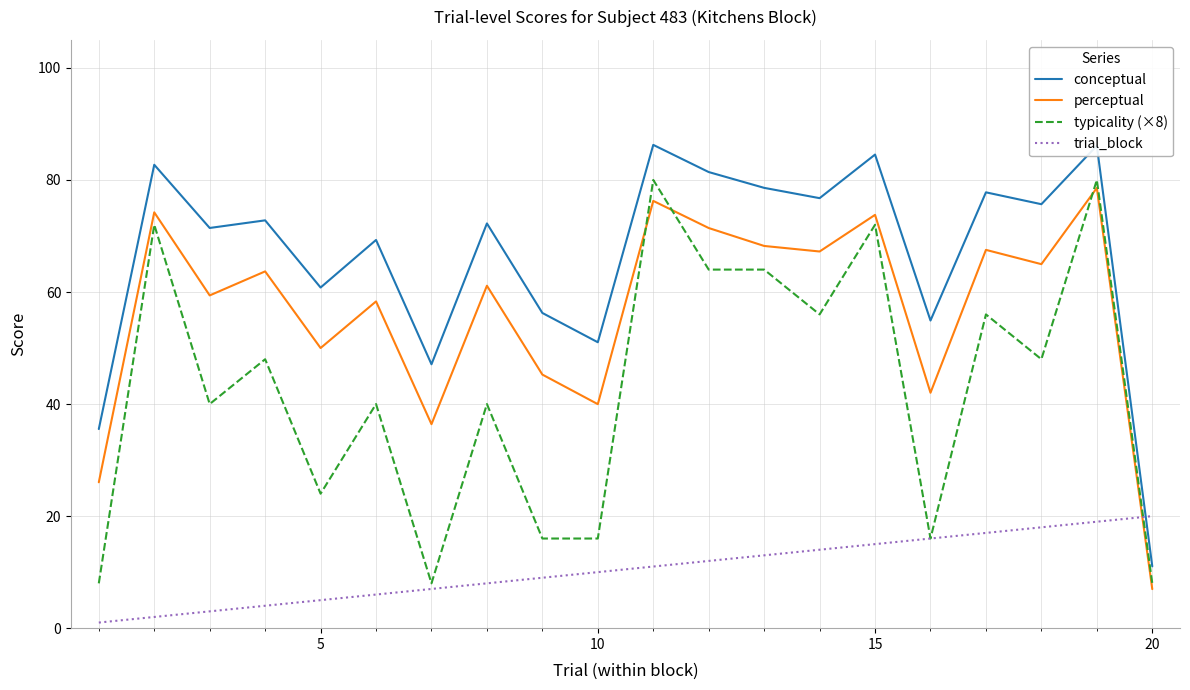

True or false: perceptual and conceptual cross at least once.

False